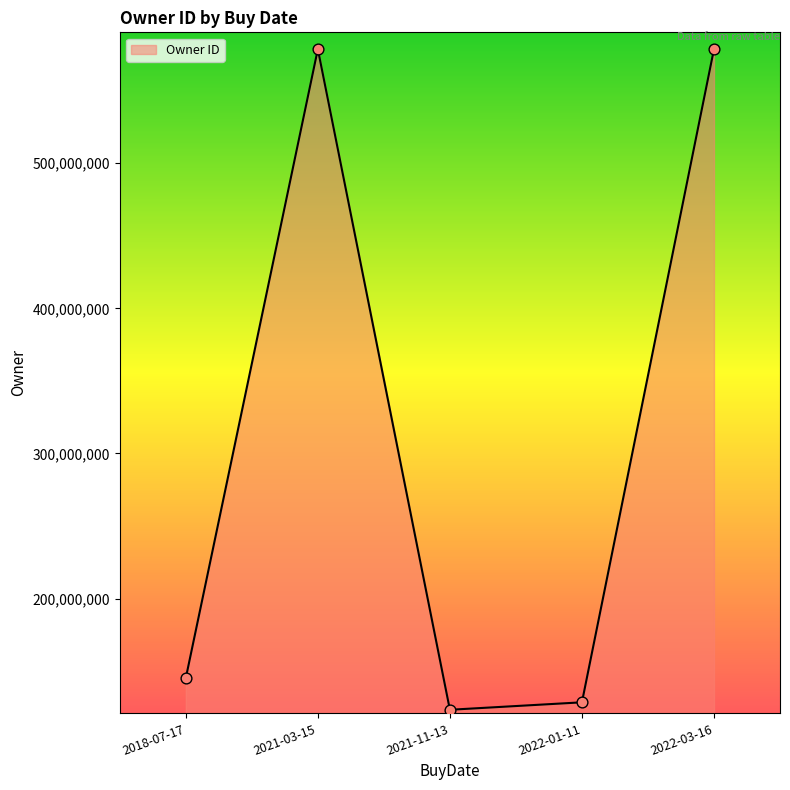

Which has a higher value, 2022-03-16 or 2018-07-17?

2022-03-16